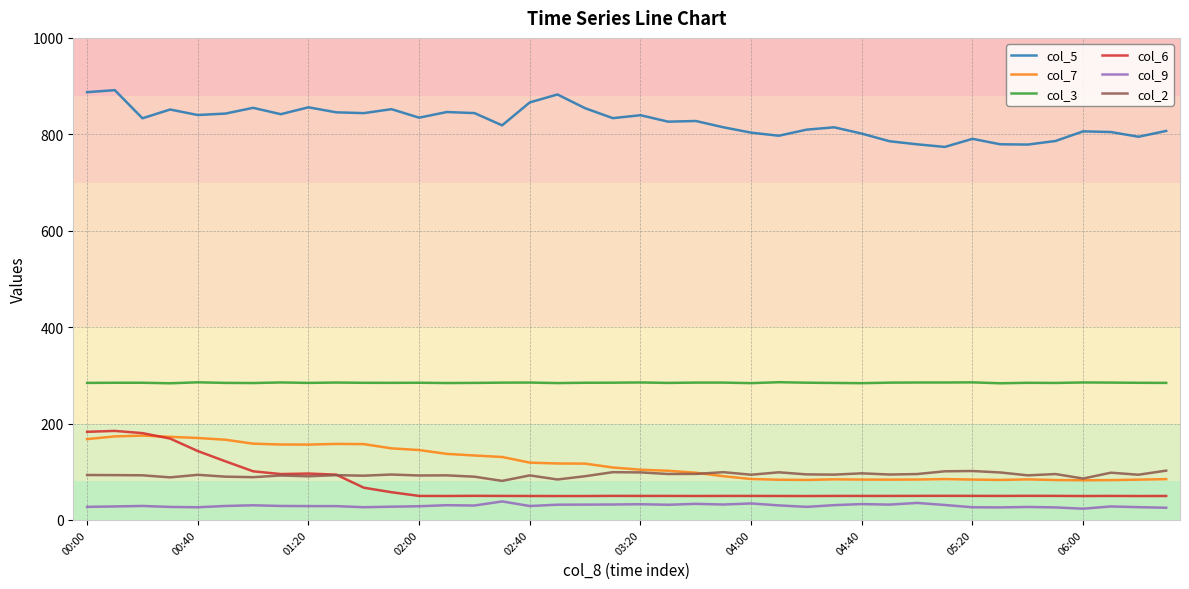

Which series has the largest total across all categories?

col_5